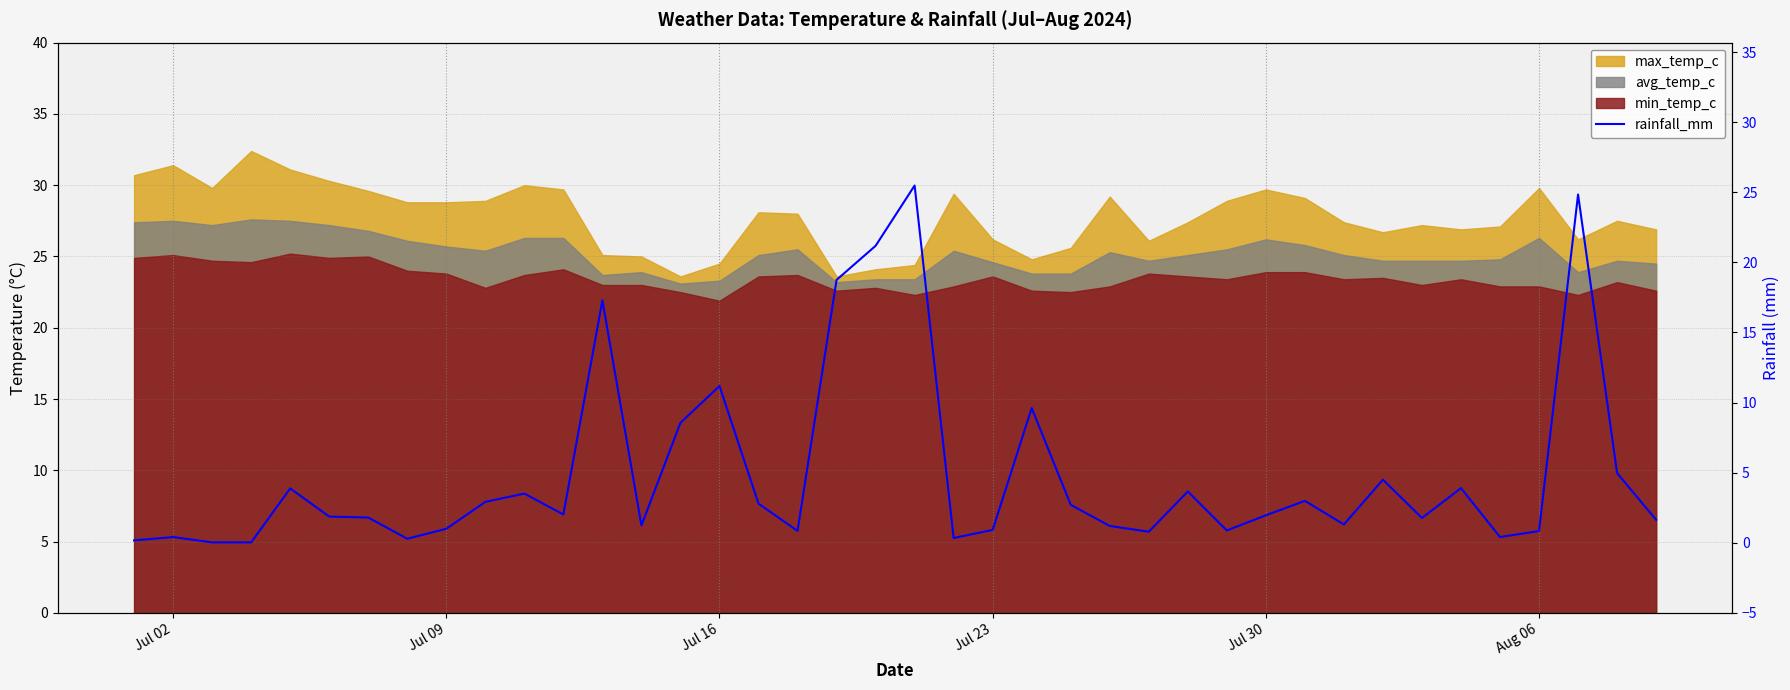

What is the average value?

4.9